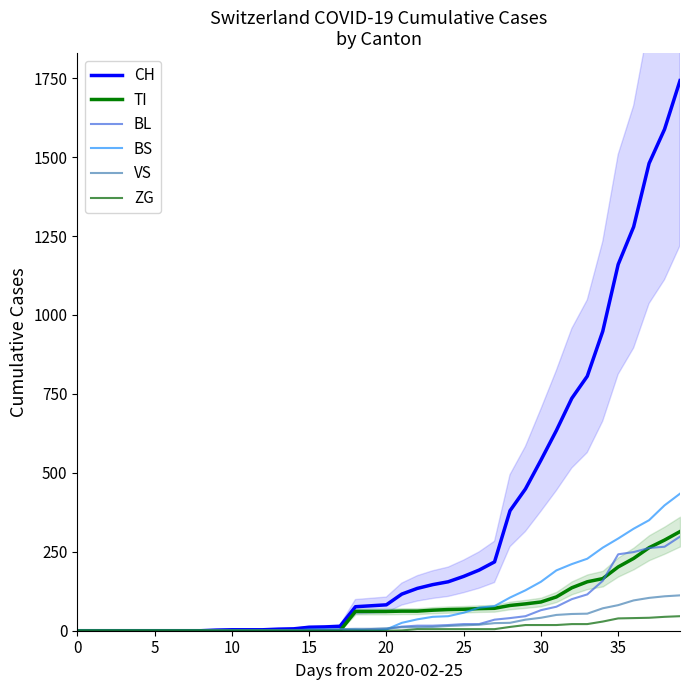

Rank the series at 20 from highest to lowest value.

CH, TI, BL, BS, VS, ZG